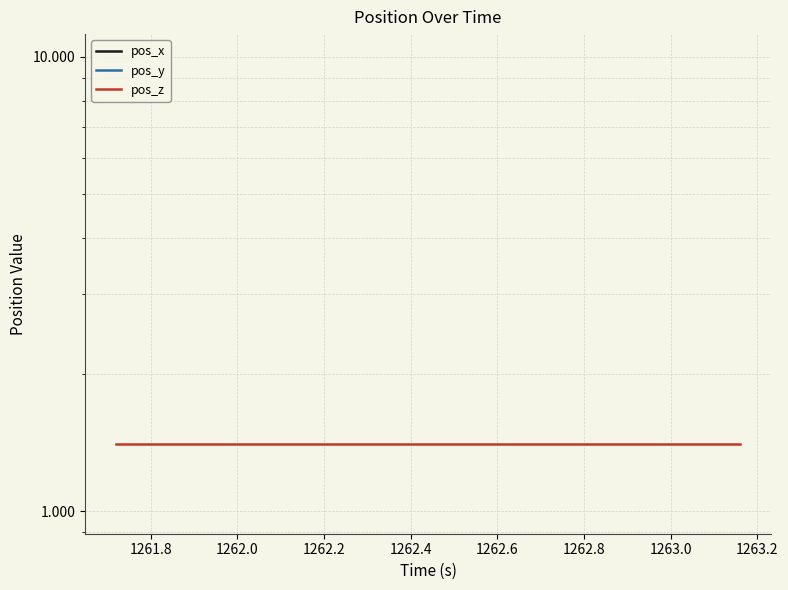

Is the value of pos_y at 11 greater than the value of pos_z at 1263.2?

No